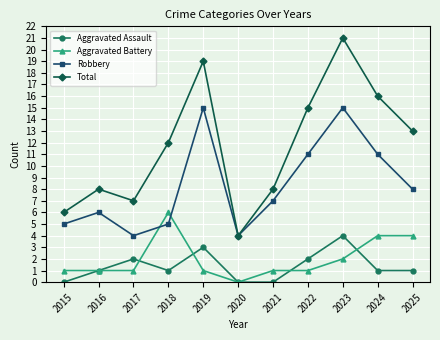

How many categories are shown in the chart?

11